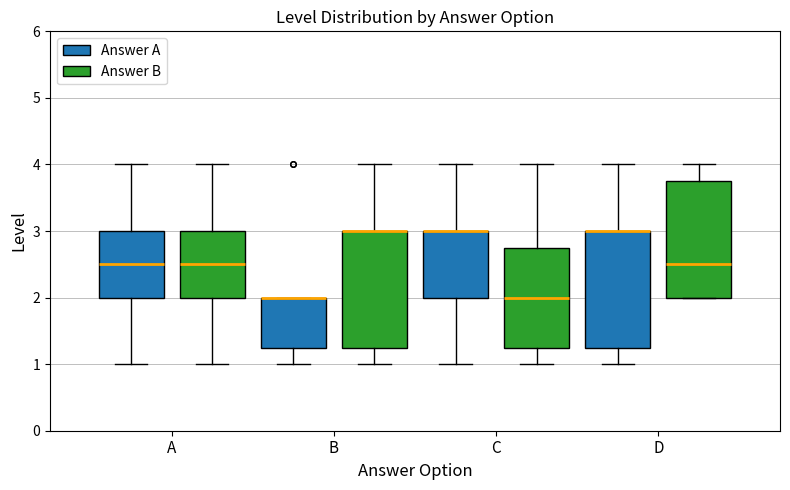

Where does the median line of the box for D (Answer B) sit on the y-axis? The values are not printed on the chart, so give them approximately, as read against the axis.

2.5